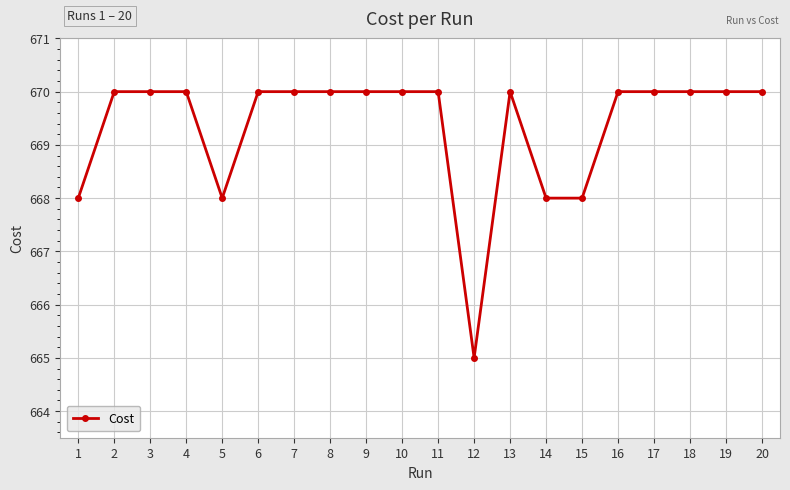

True or false: the data has more than 1 interior local peaks.

True